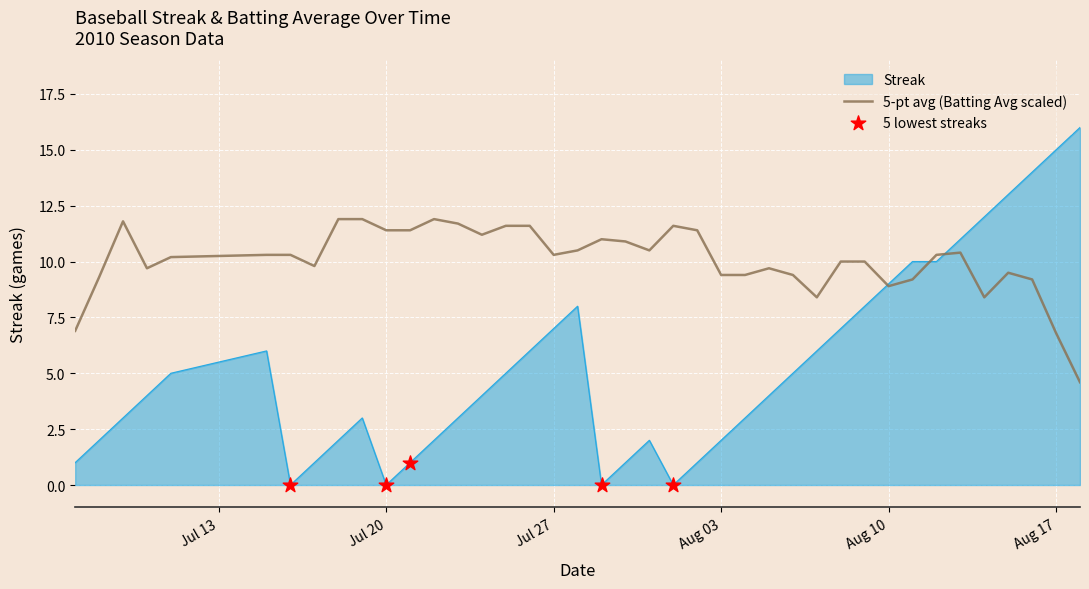

Which series has the widest spread of values?

Streak